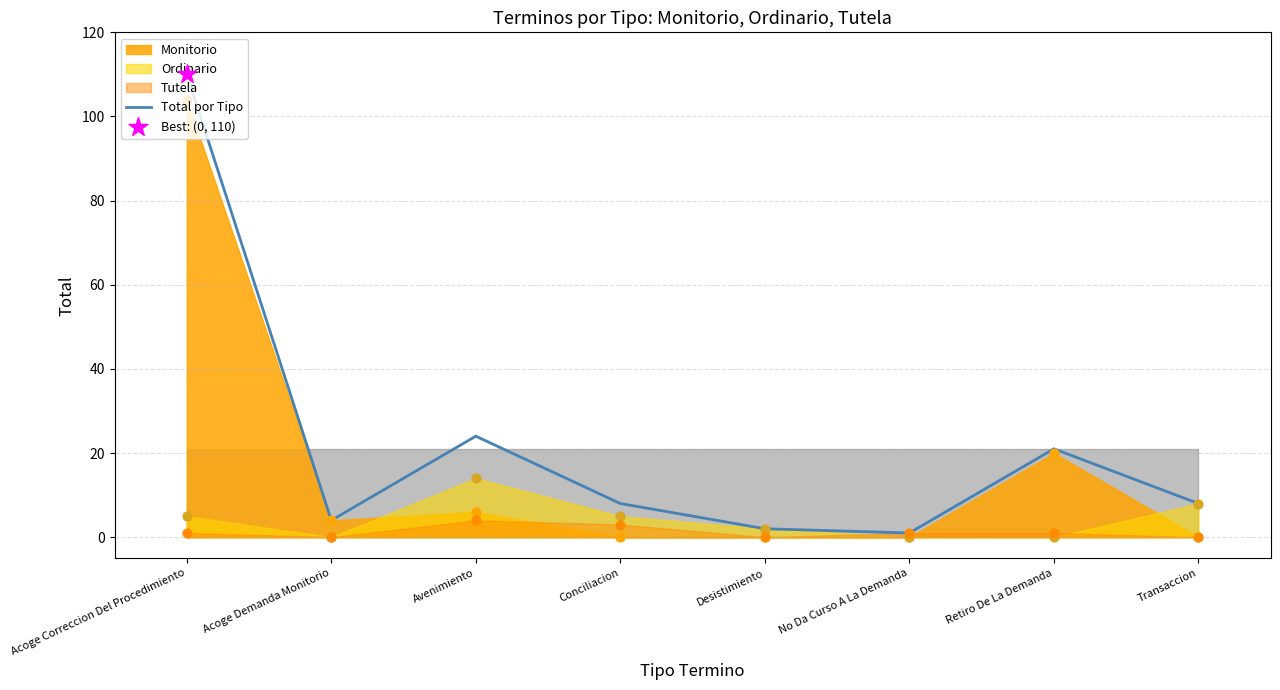

Approximately how many times larger is the value at Conciliacion compared to Desistimiento?

4.0